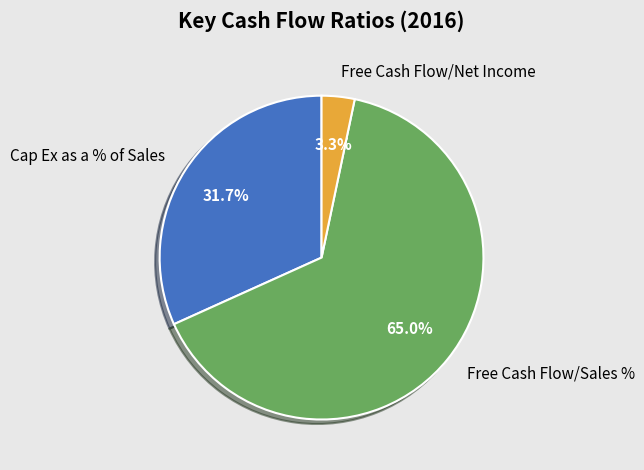

Combined, do Cap Ex as a % of Sales and Free Cash Flow/Sales % account for over 50%?

Yes